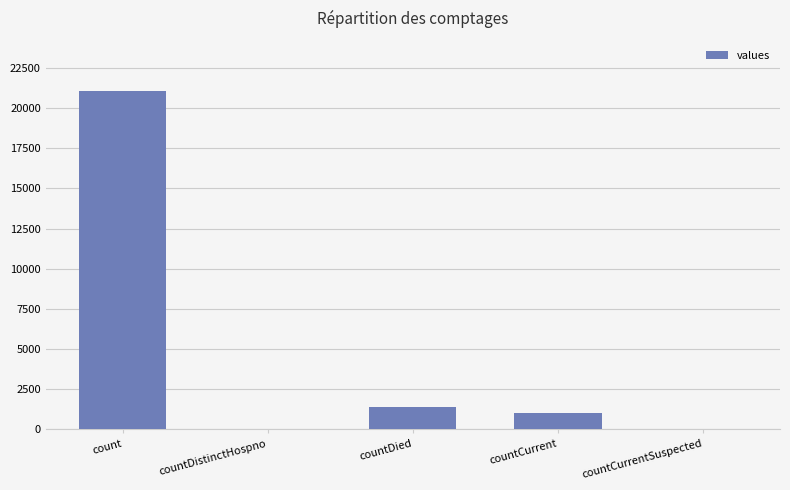

What is the sum of the values at countCurrentSuspected and count?

21050